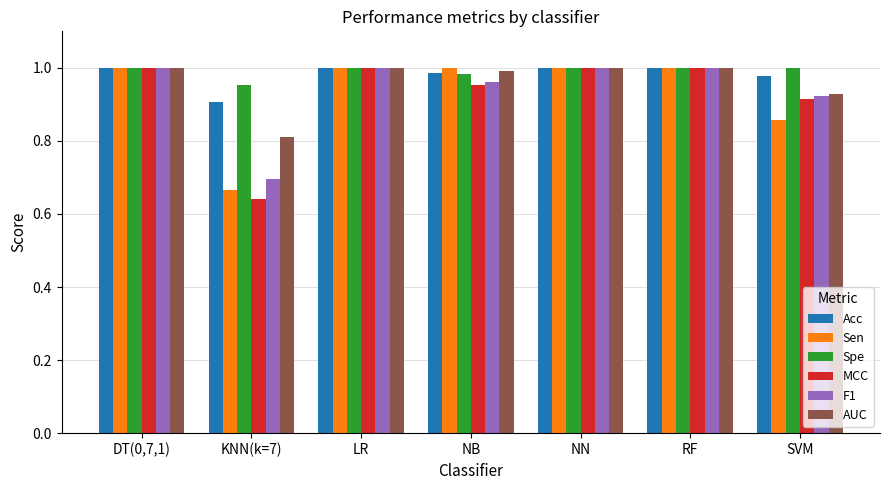

What is the total value across all series at DT(0,7,1)?

6.0